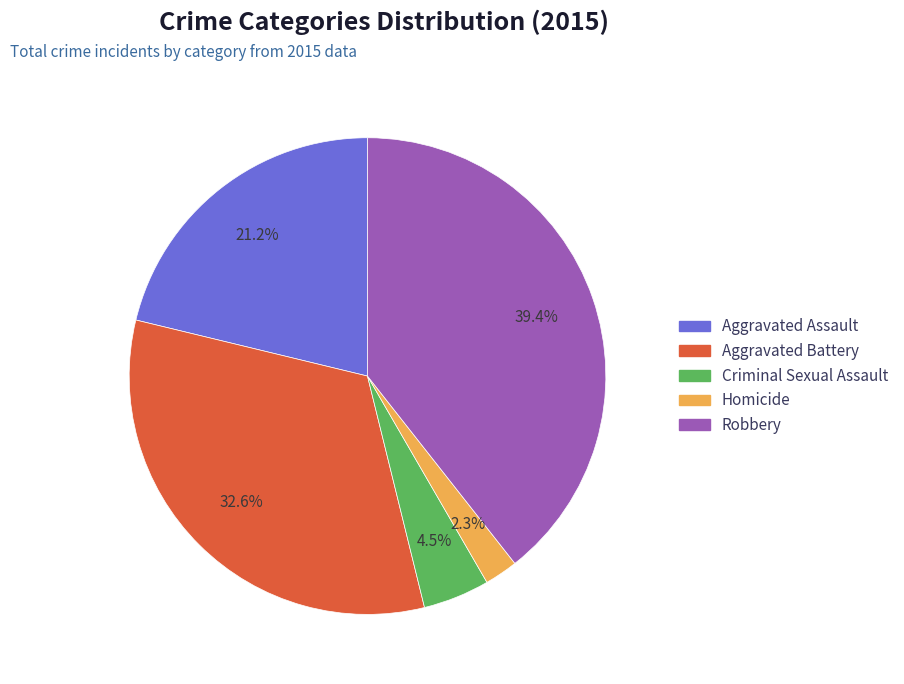

The Robbery slice represents 32% of the pie. True or false?

False